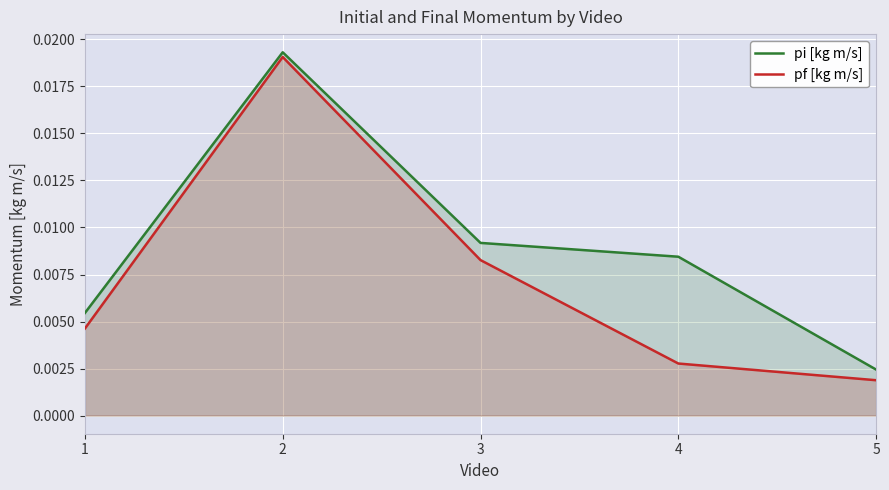

Which category has the lowest value in the pf [kg m/s] series?

5